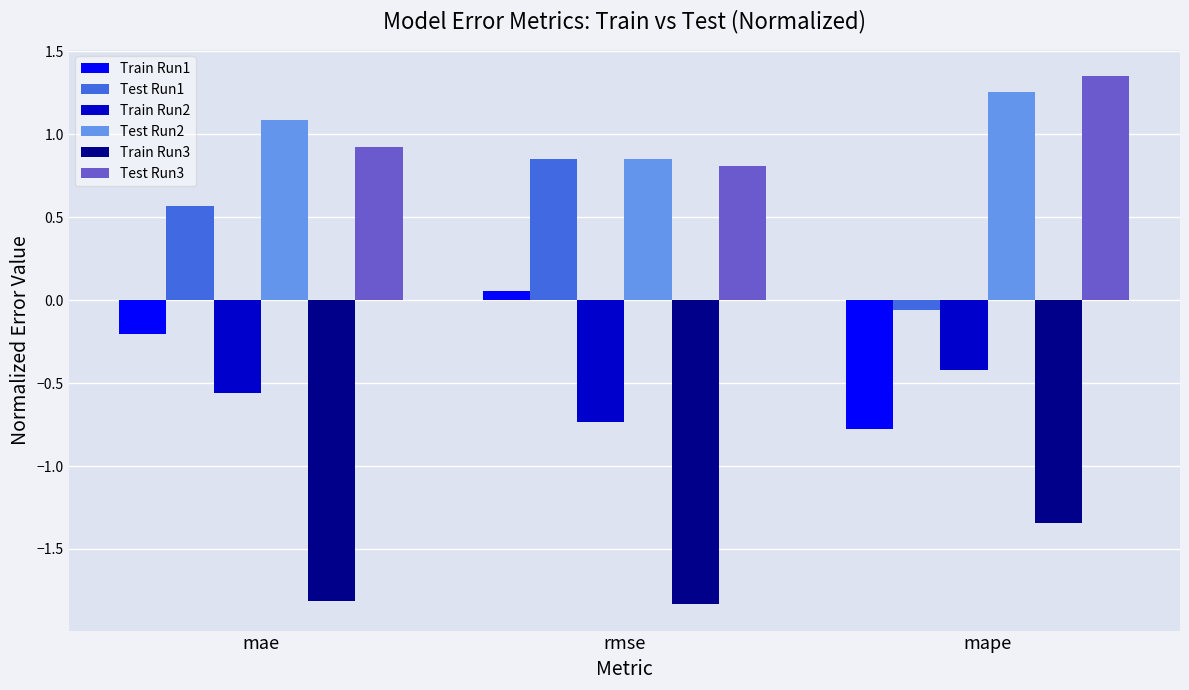

Is it true that Test Run2 equals 1.1 at mae?

True